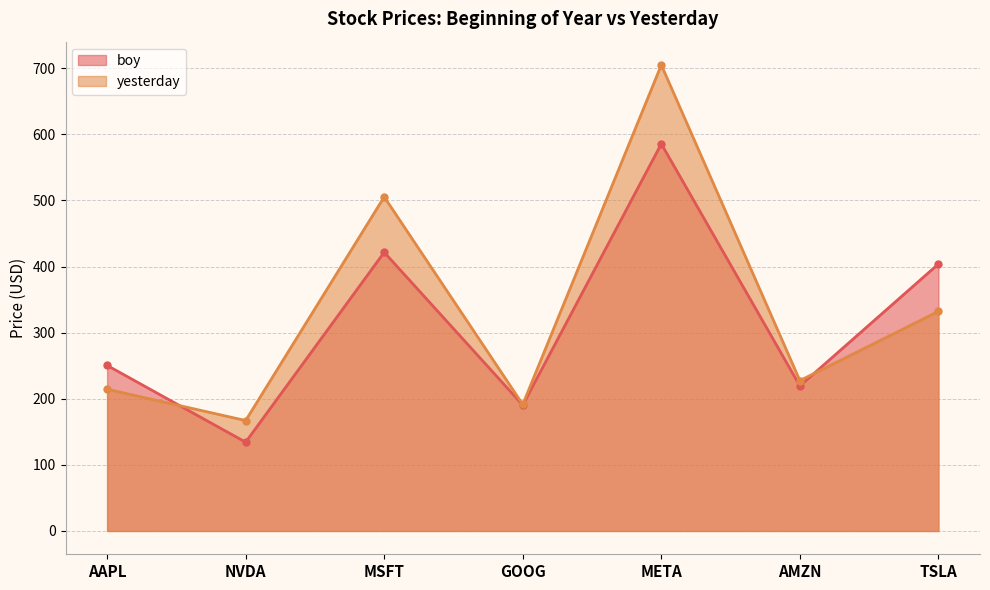

Which series has the largest total across all categories?

yesterday